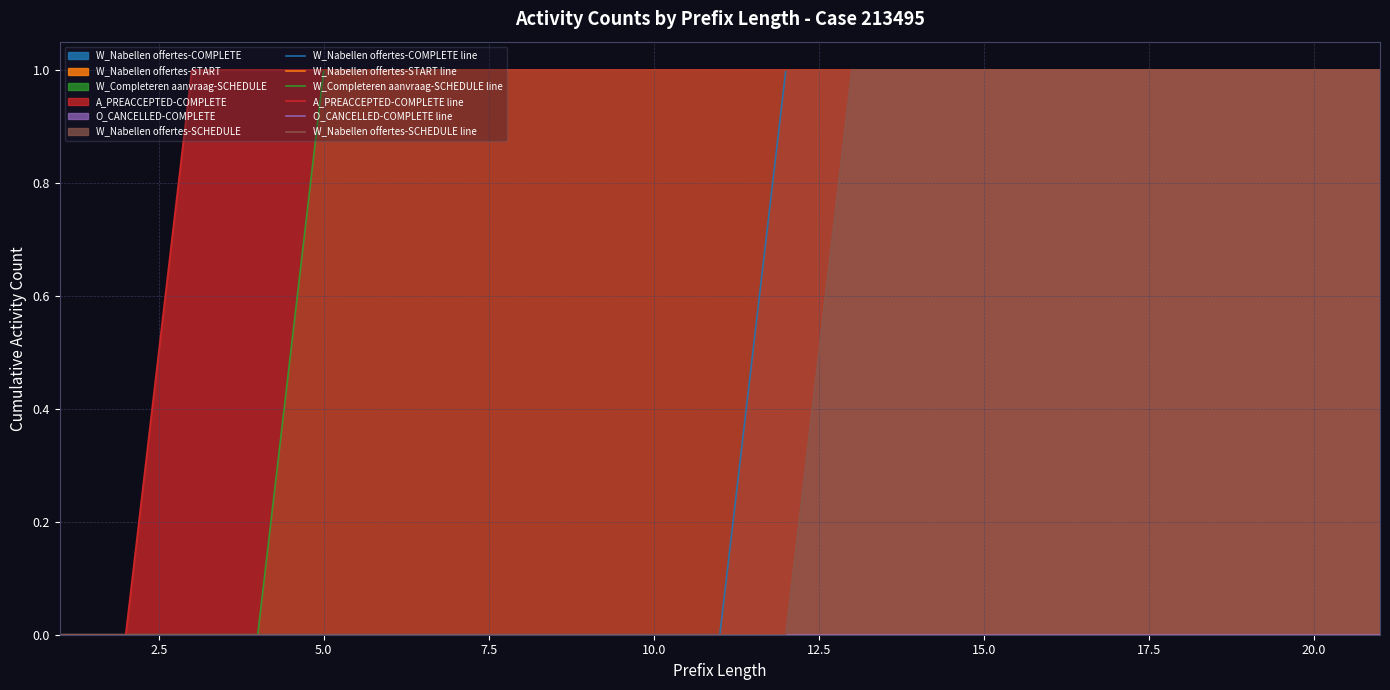

Is it true that W_Completeren aanvraag-SCHEDULE equals 1 at 20.0?

True